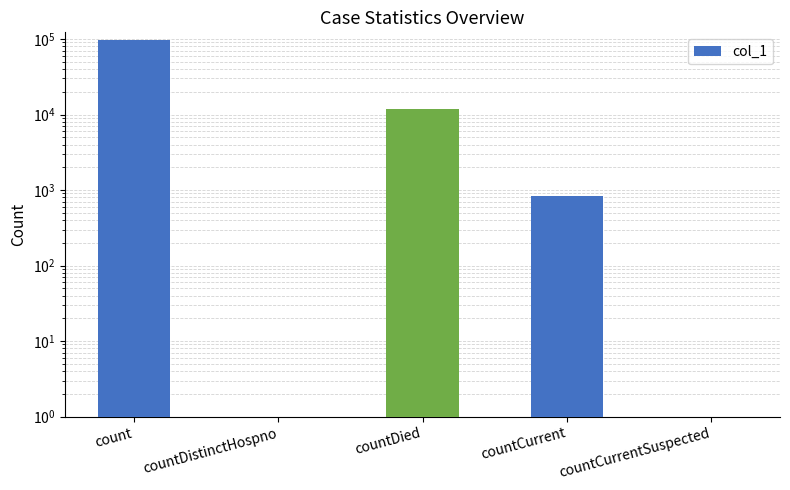

The chart shows a value of 0 at countDistinctHospno. True or false?

True